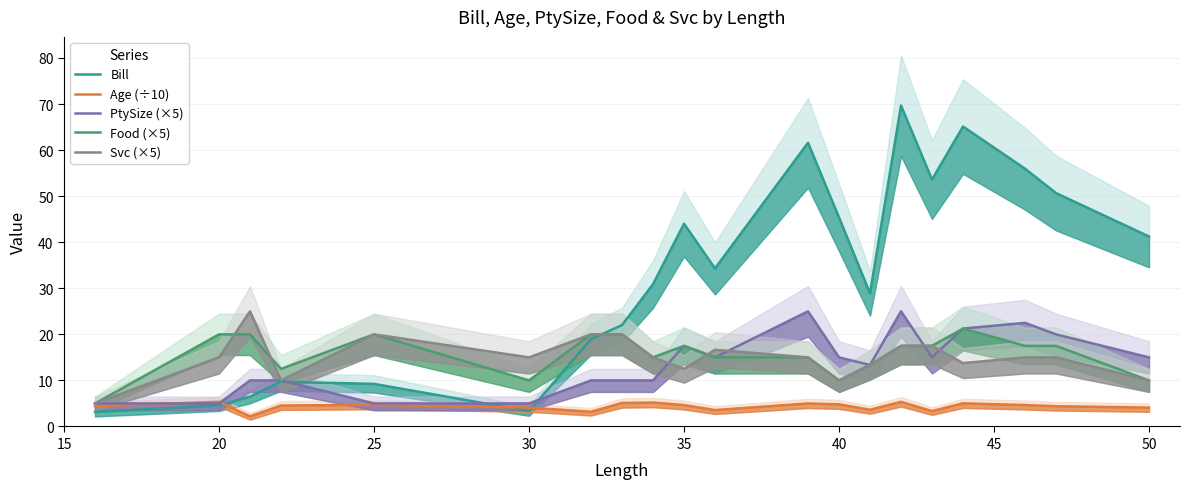

Which series has the largest range (max minus min)?

Bill